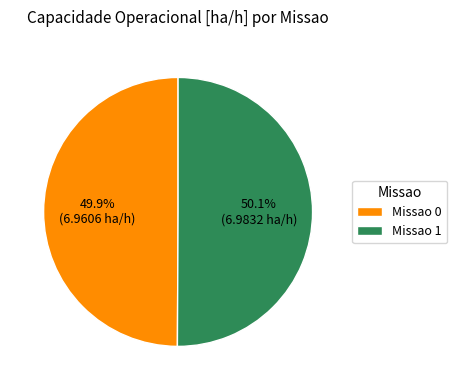

Count the number of slices in the pie.

2